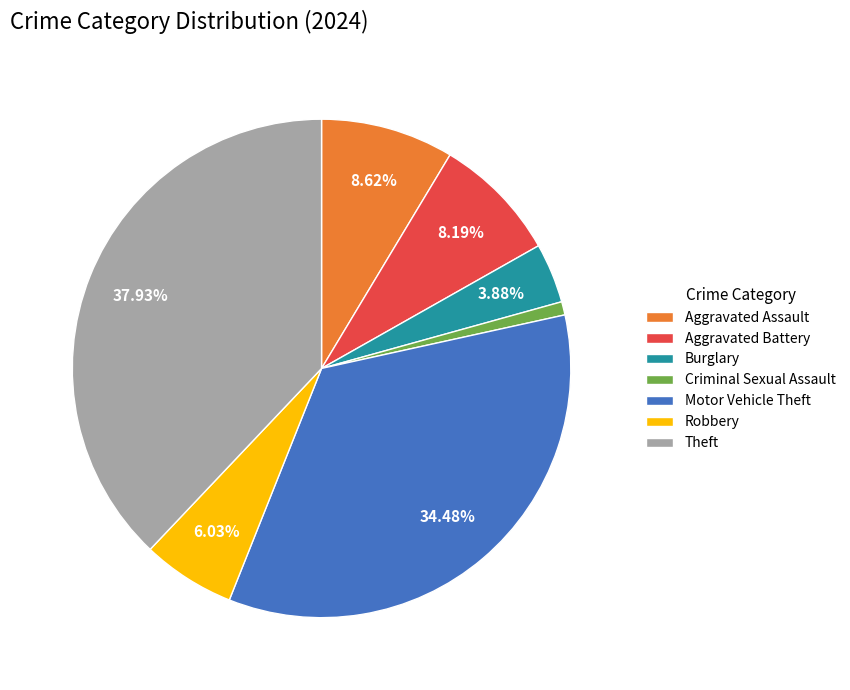

How many segments does this pie chart have?

7